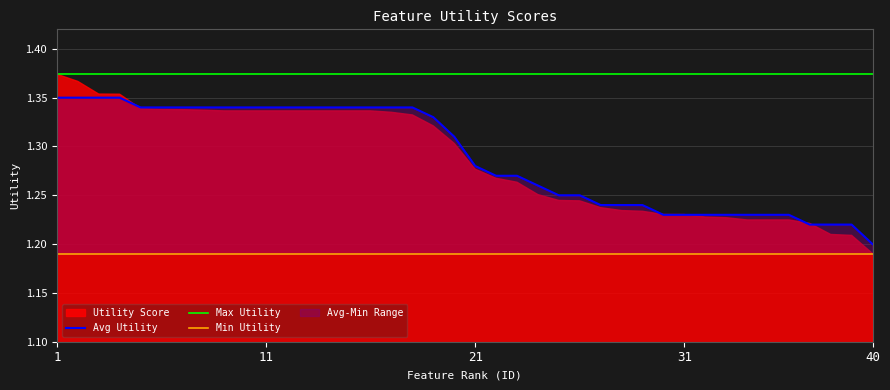

What value does the Max Utility series have at 34?

1.4